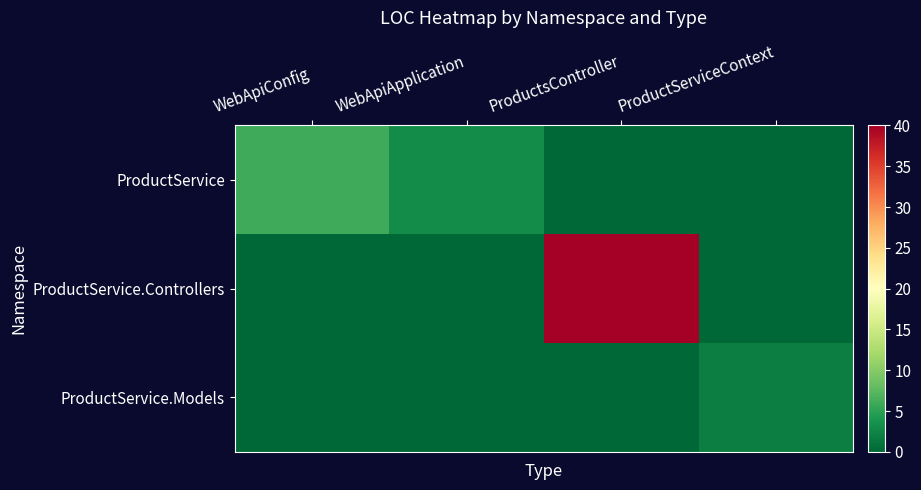

At ProductsController, list the series in order from smallest to largest.

ProductService, ProductService.Models, ProductService.Controllers